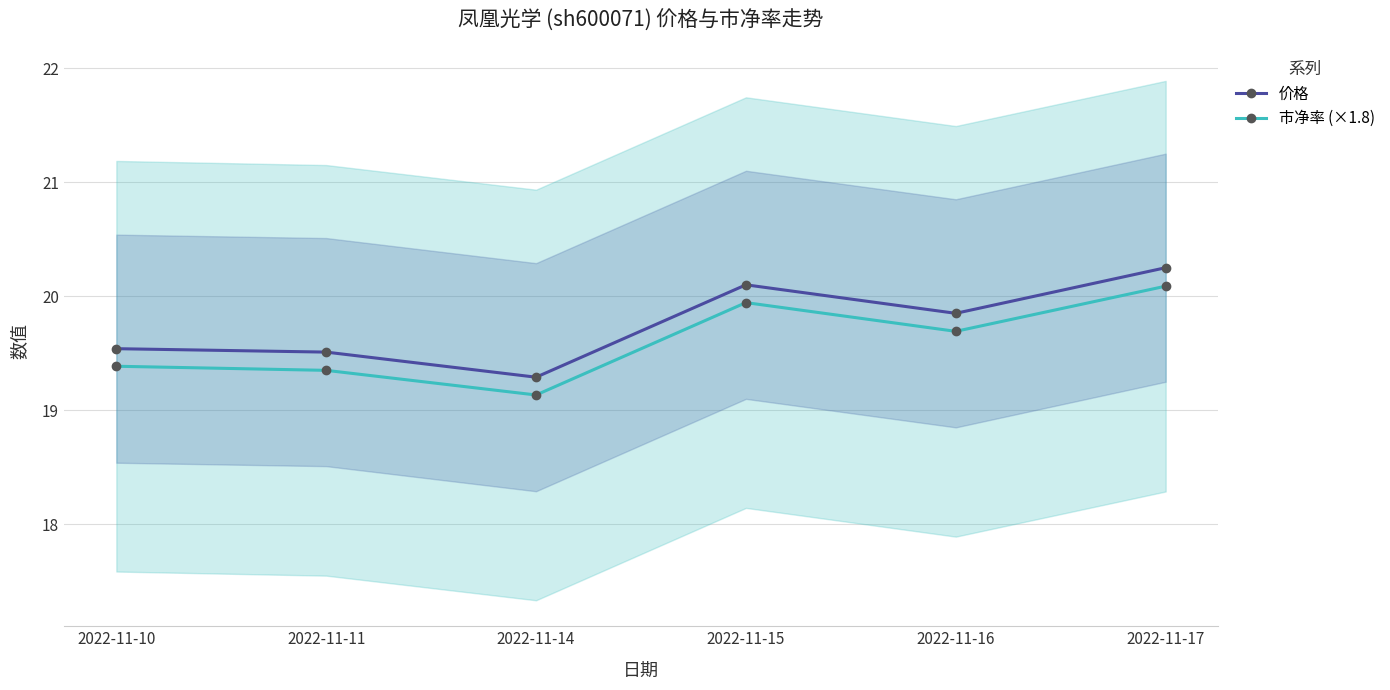

What is the sum of all 市净率 (×1.8) values?

117.6